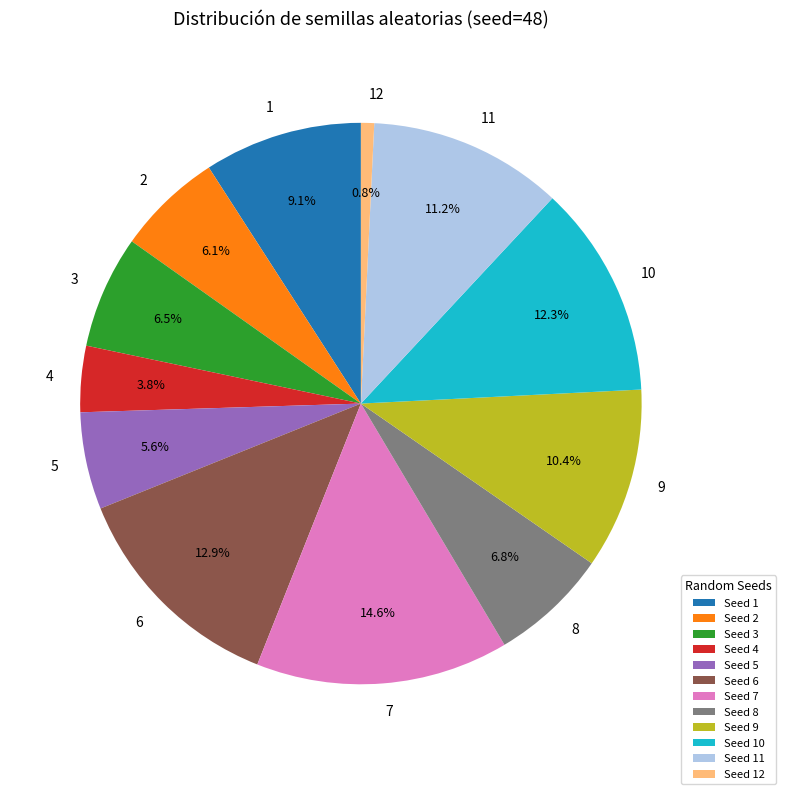

Which category has the biggest portion of the pie?

7